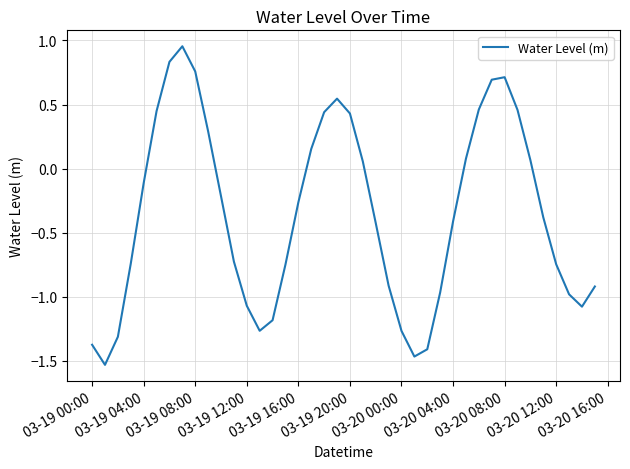

What is the difference between the maximum and minimum values?

2.5